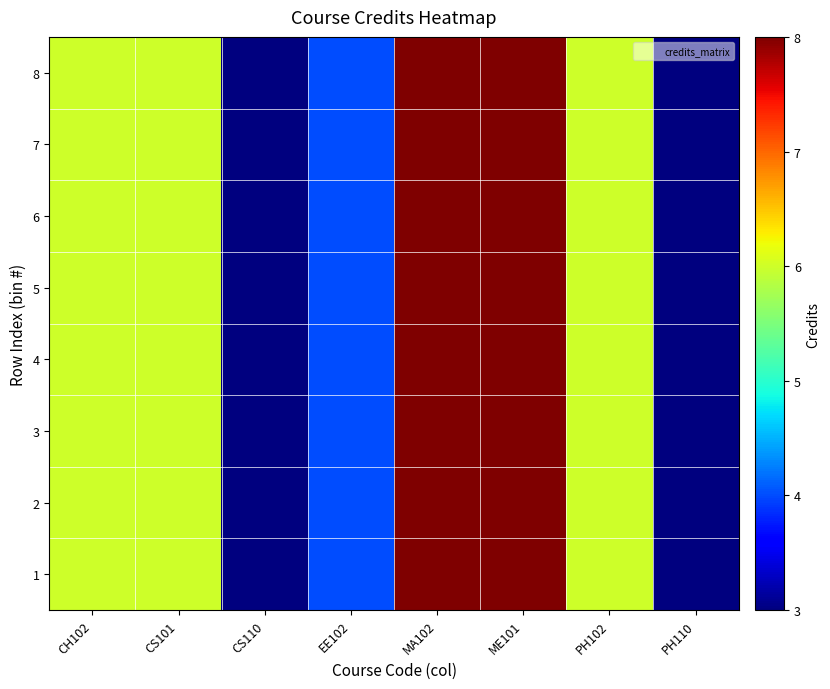

Reading left to right, transcribe all the data shown in this chart.

1: CH102=6	CS101=6	CS110=3	EE102=4	MA102=8	ME101=8	PH102=6	PH110=3
2: CH102=6	CS101=6	CS110=3	EE102=4	MA102=8	ME101=8	PH102=6	PH110=3
3: CH102=6	CS101=6	CS110=3	EE102=4	MA102=8	ME101=8	PH102=6	PH110=3
4: CH102=6	CS101=6	CS110=3	EE102=4	MA102=8	ME101=8	PH102=6	PH110=3
5: CH102=6	CS101=6	CS110=3	EE102=4	MA102=8	ME101=8	PH102=6	PH110=3
6: CH102=6	CS101=6	CS110=3	EE102=4	MA102=8	ME101=8	PH102=6	PH110=3
7: CH102=6	CS101=6	CS110=3	EE102=4	MA102=8	ME101=8	PH102=6	PH110=3
8: CH102=6	CS101=6	CS110=3	EE102=4	MA102=8	ME101=8	PH102=6	PH110=3